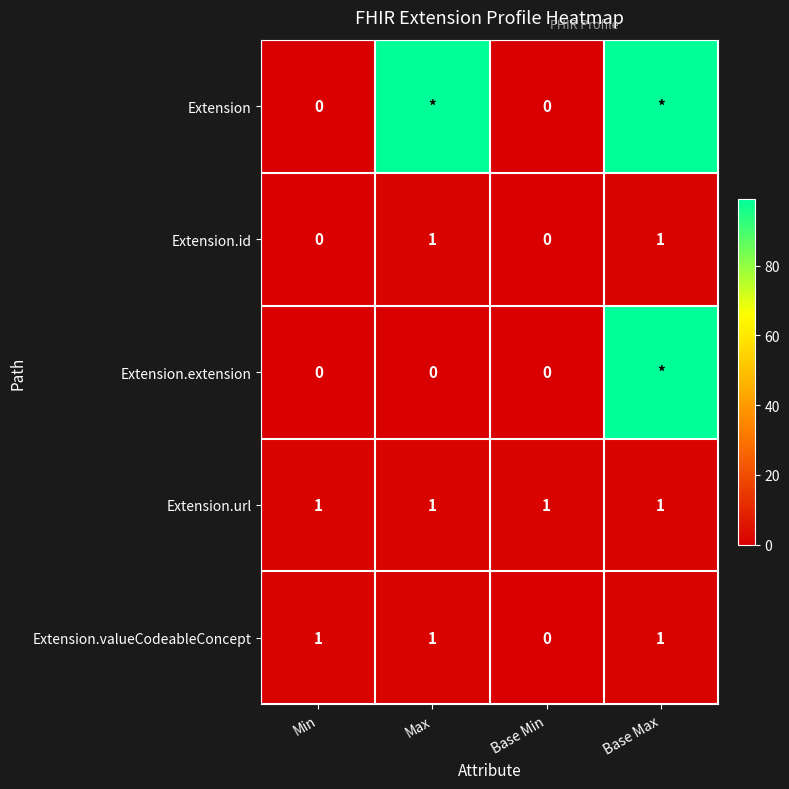

True or false: Extension.url has a value of 1 at Min.

True